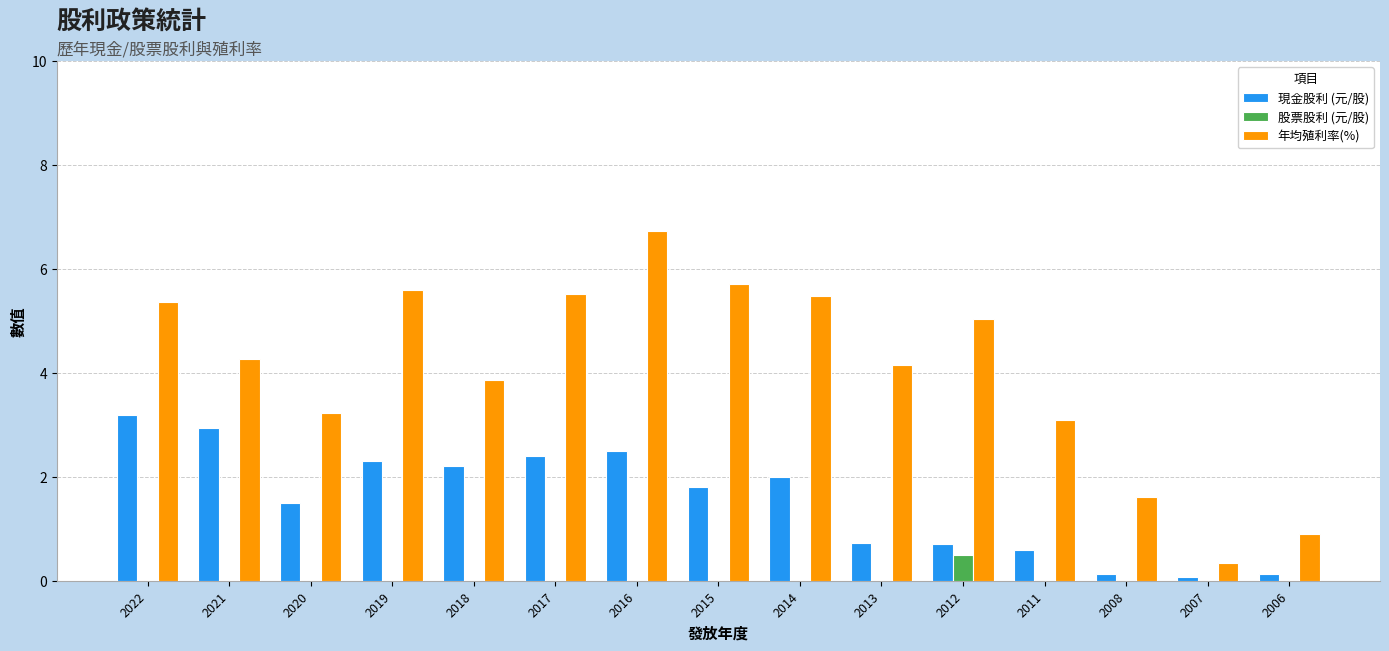

Are the bars horizontal?

No